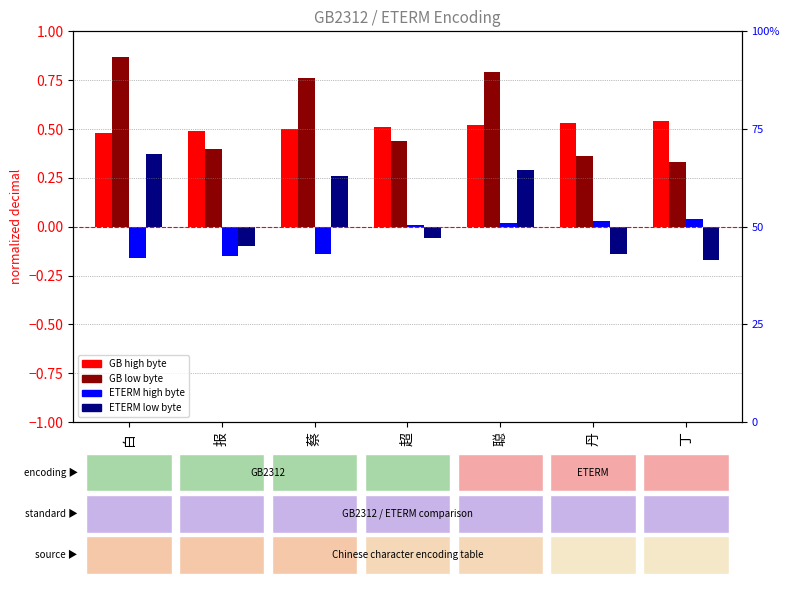

At which label is ETERM_dec_low closest to 0?

超